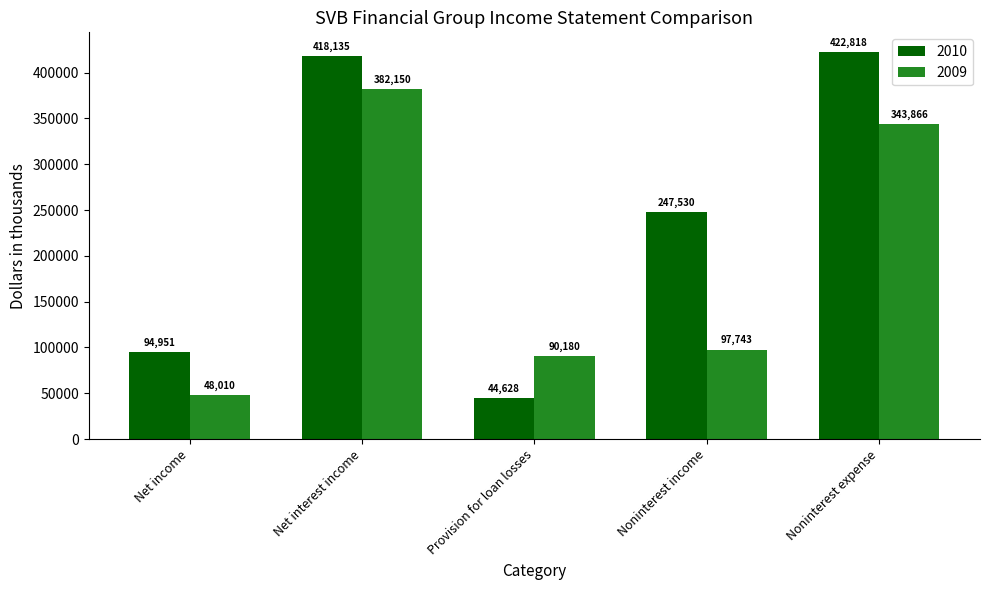

Reading left to right, transcribe all the data shown in this chart.

2010: 94951	418135	44628	247530	422818
2009: 48010	382150	90180	97743	343866